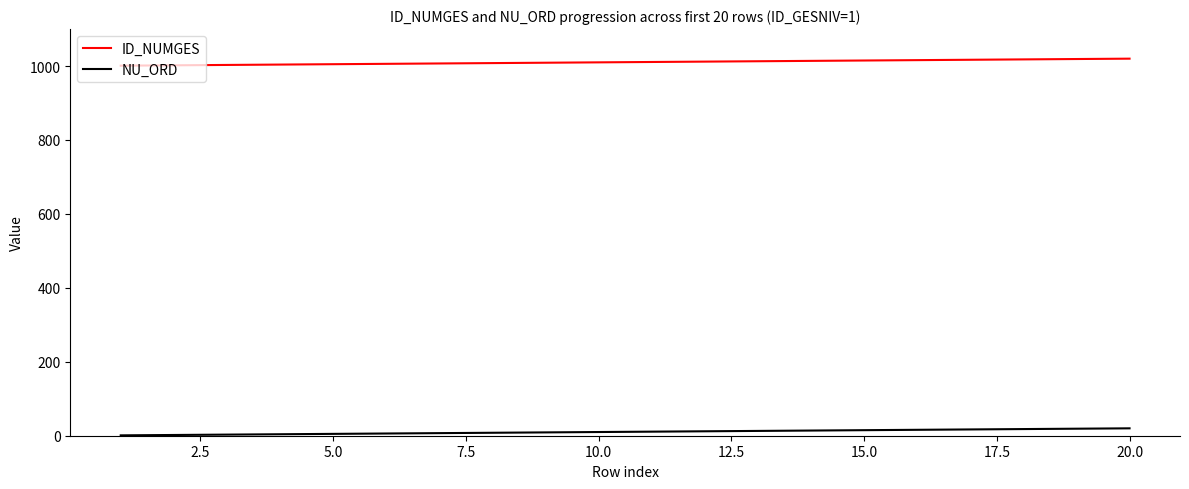

What is the maximum value for ID_NUMGES?

1020